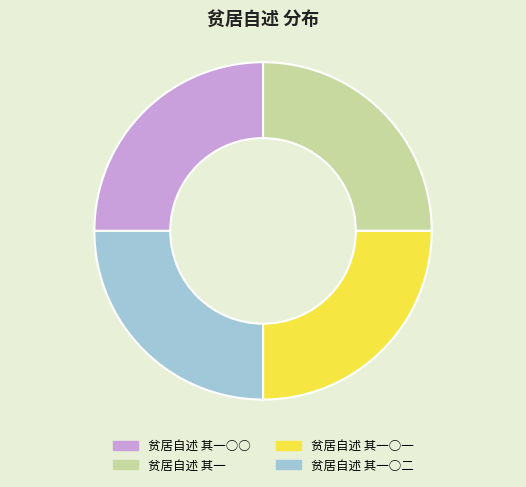

True or false: 贫居自述 其一 accounts for 14% of the total.

False